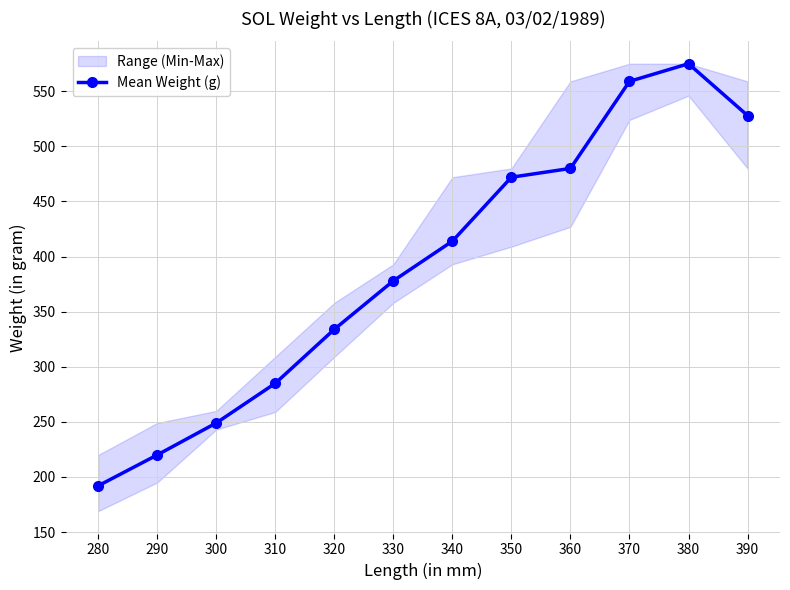

What is the change in value from 290 to 380?

+355